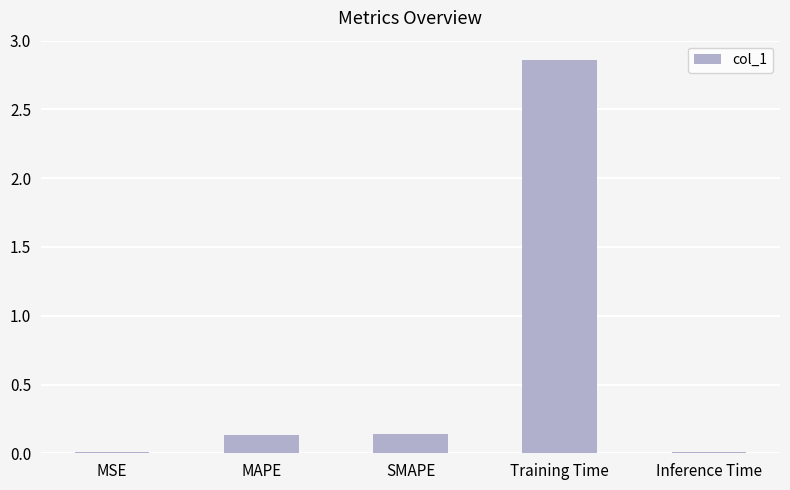

Does the chart contain stacked bars?

No